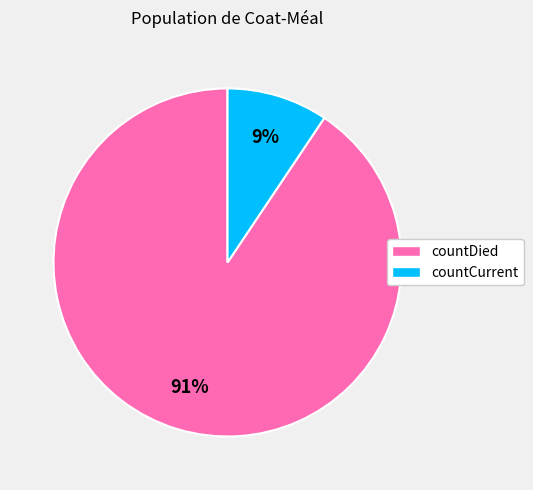

Does any single category account for the majority?

Yes